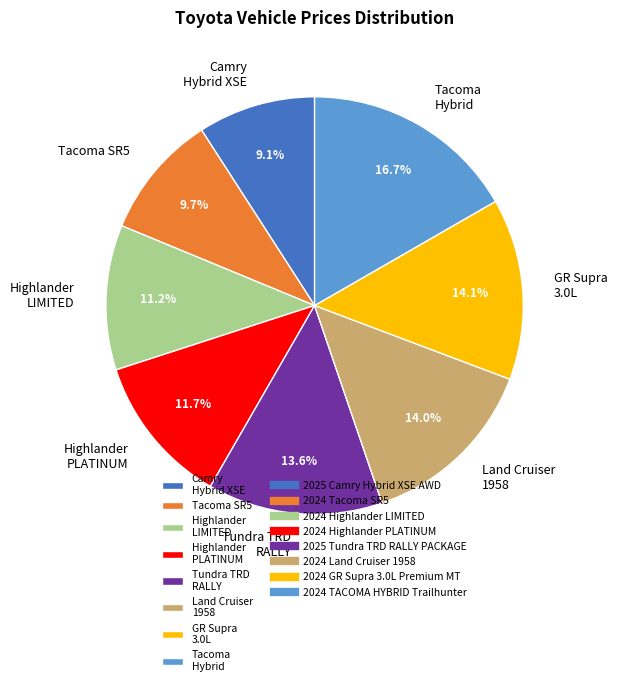

Do Tacoma SR5 and Tundra TRD RALLY together represent more than half of the pie?

No